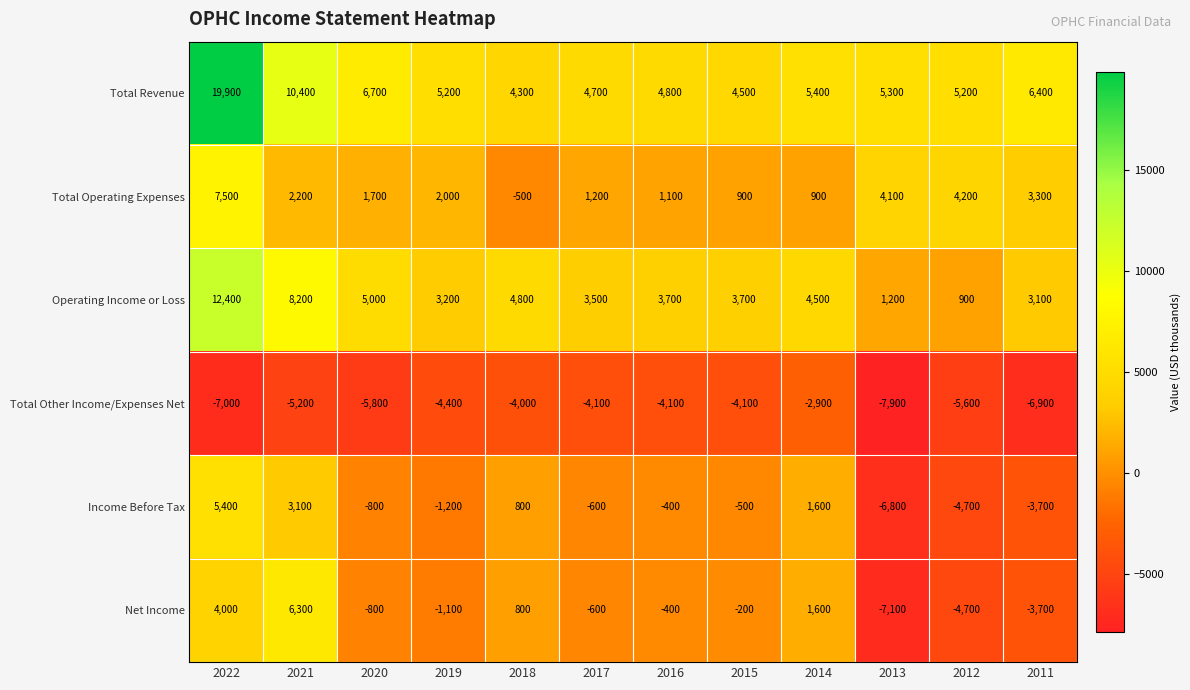

True or false: Total Revenue has a value of 16113 at 2021.

False